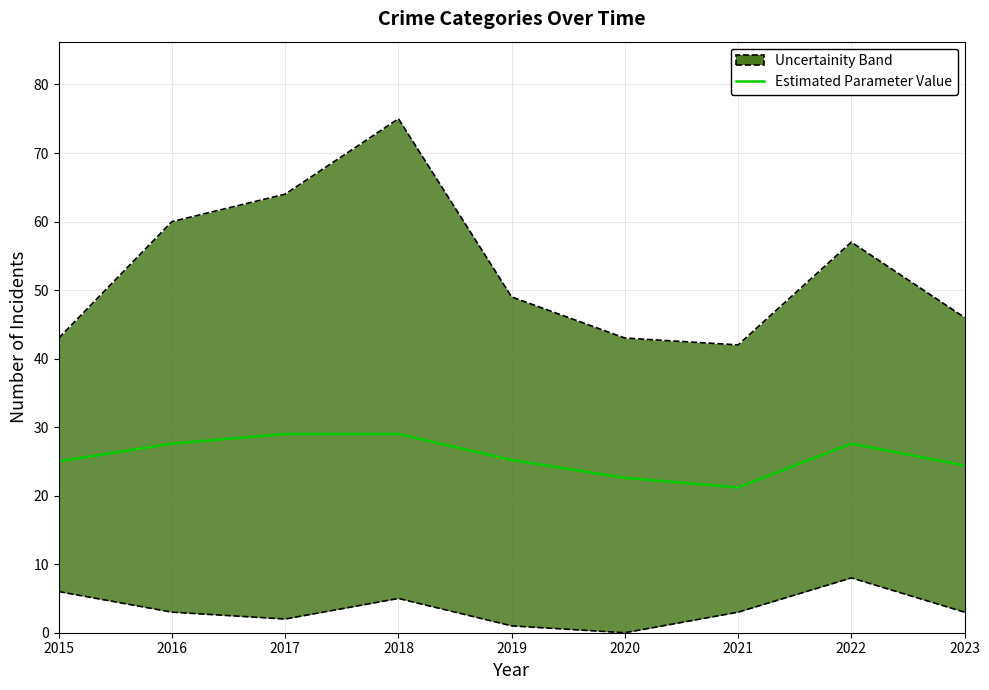

How many values are below 25?

3